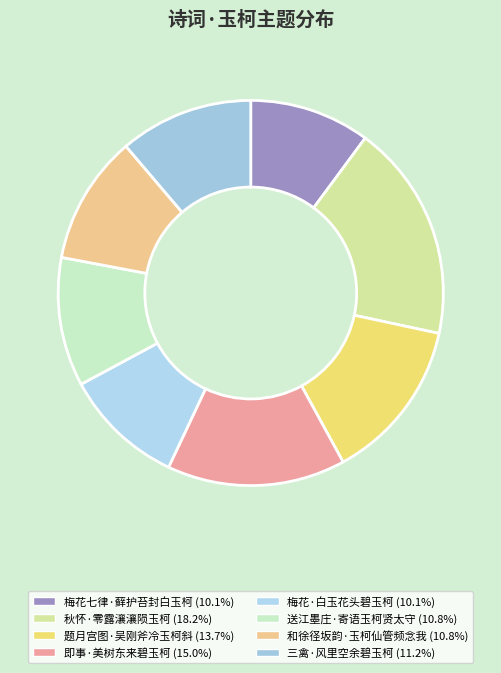

Count the number of slices in the pie.

8